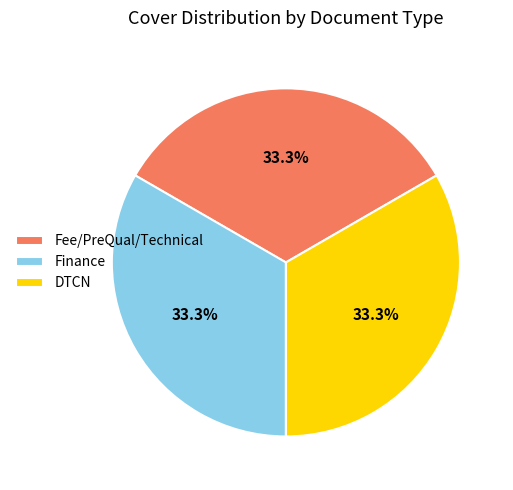

Is there any slice that represents more than half of the pie?

No